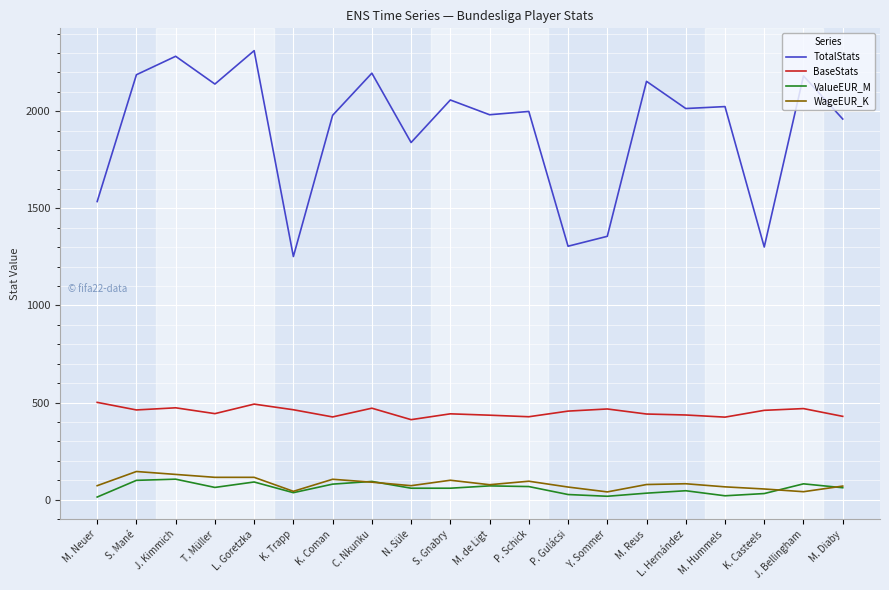

What is the approximate value of TotalStats at S. Mané?

2188.0